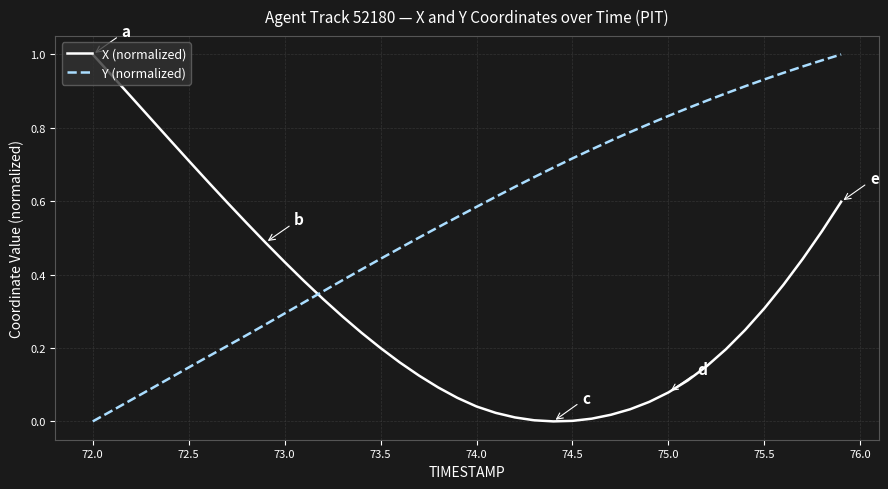

After their last crossing, which series has the higher values: Y (normalized) or X (normalized)?

Y (normalized)